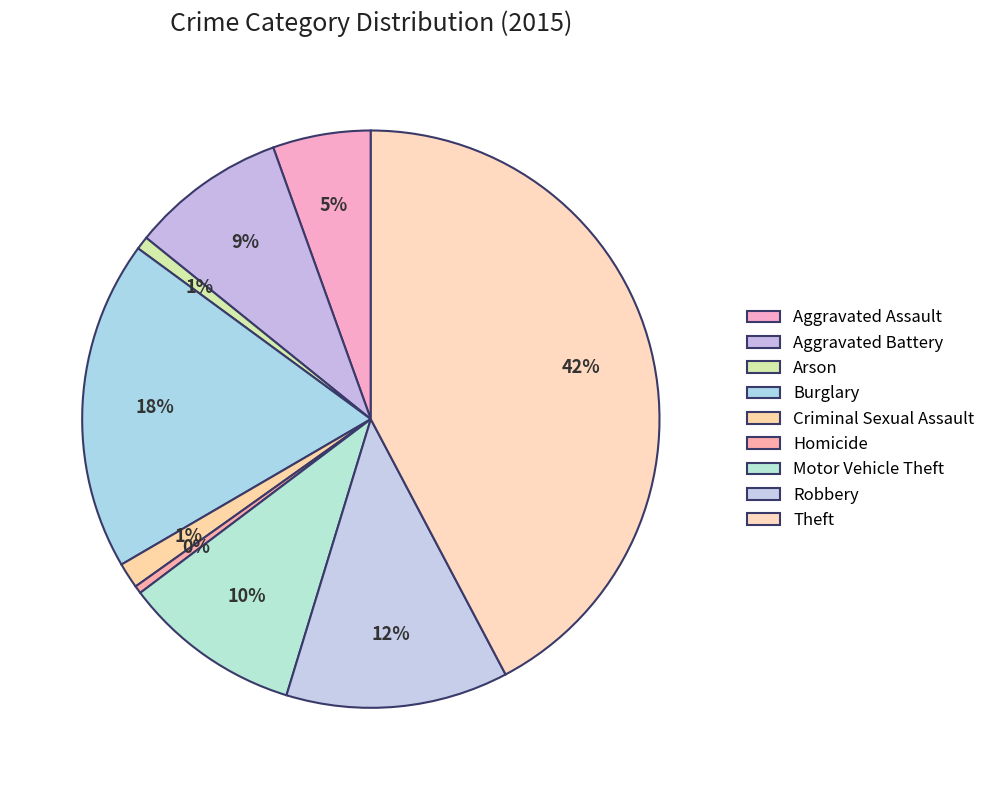

Is the sum of Burglary and Criminal Sexual Assault greater than half?

No